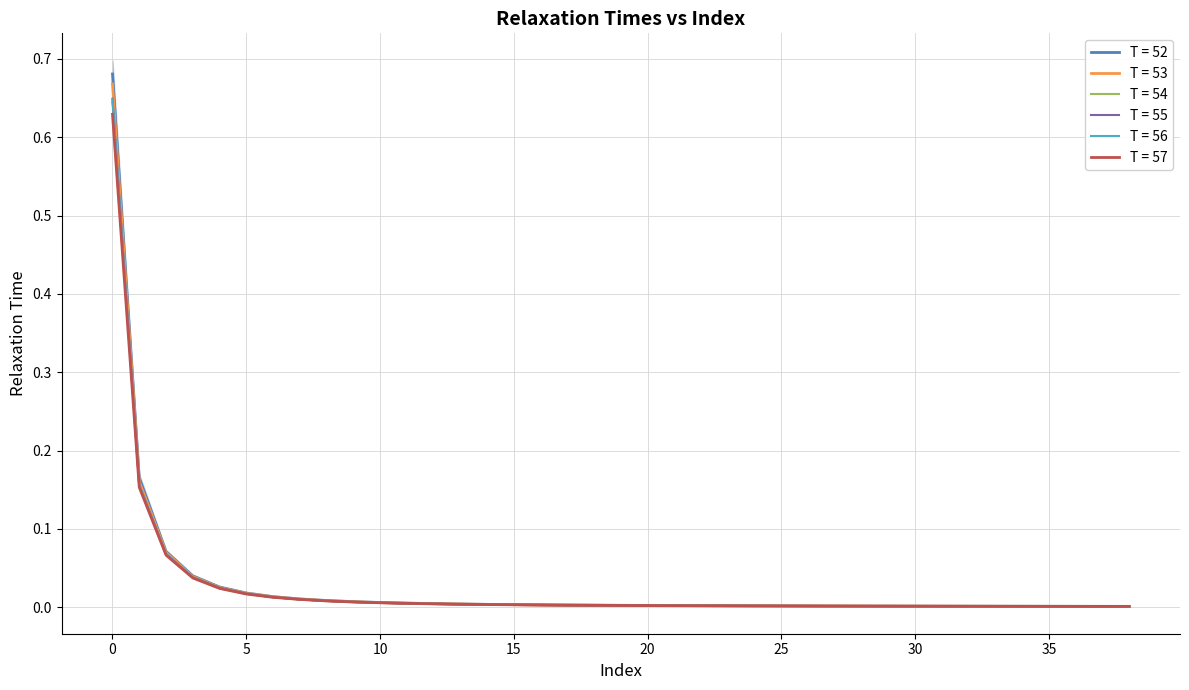

Which series has the widest spread of values?

T = 52